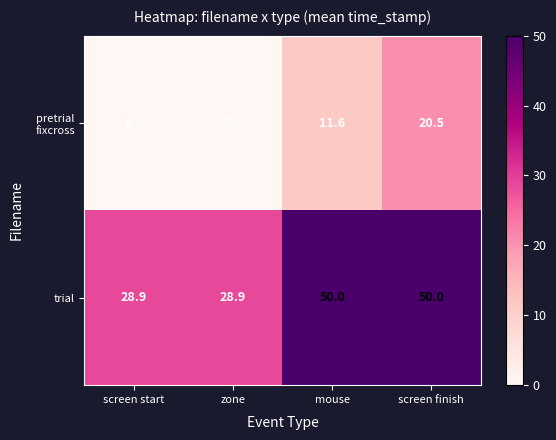

What is the difference between the maximum and minimum values in the trial series?

21.1